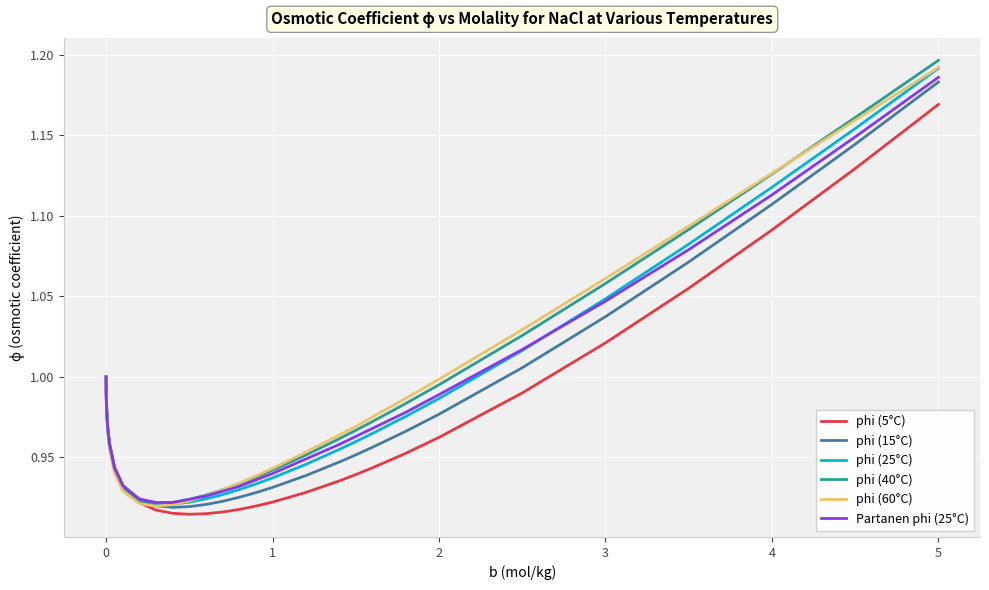

Where is Partanen phi (25°C) nearest to the value 1?

0